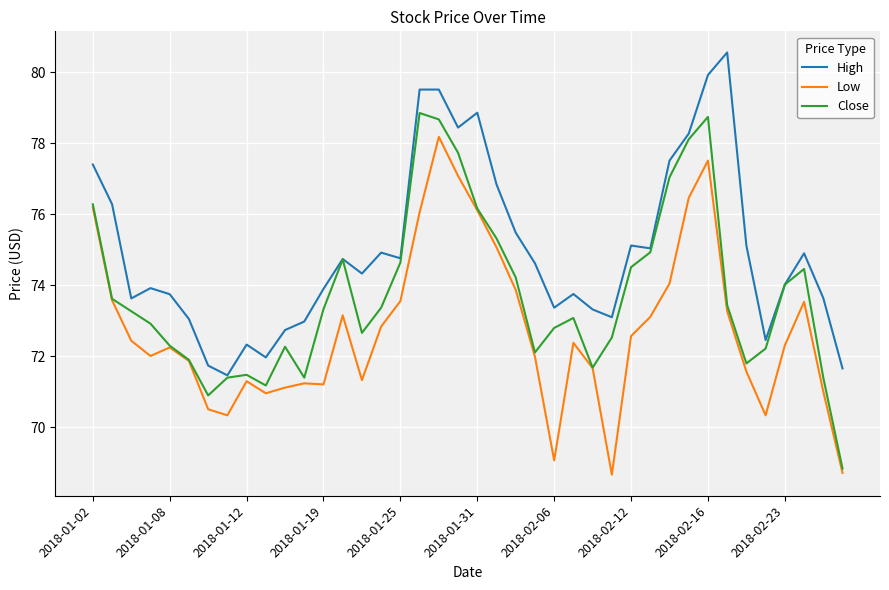

What is the lowest value of the High series?

71.5